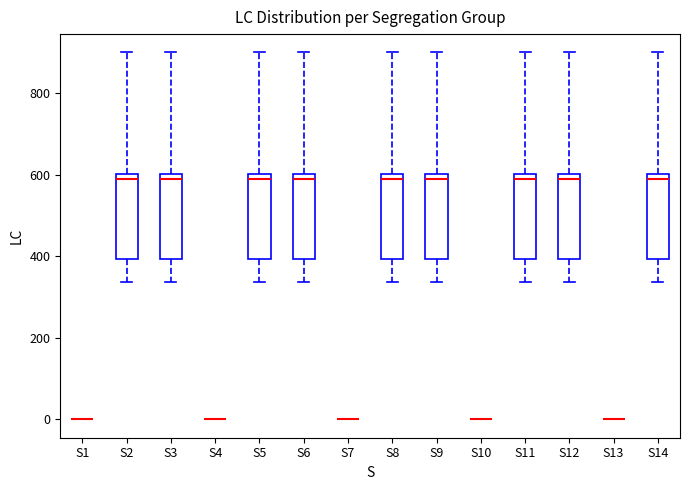

Reading left to right, read every box against the y-axis: the position of its median line, the range the box covers, and the ends of its whiskers. The values are not printed on the chart, so give them approximately, as read against the axis.

S1: box collapsed to a line at 0, whiskers 0 to 0
S2: median 600 (just below the box's upper edge), box 400 to 600, whiskers 340 to 900
S3: median 600 (just below the box's upper edge), box 400 to 600, whiskers 340 to 900
S4: box collapsed to a line at 0, whiskers 0 to 0
S5: median 600 (just below the box's upper edge), box 400 to 600, whiskers 340 to 900
S6: median 600 (just below the box's upper edge), box 400 to 600, whiskers 340 to 900
S7: box collapsed to a line at 0, whiskers 0 to 0
S8: median 600 (just below the box's upper edge), box 400 to 600, whiskers 340 to 900
S9: median 600 (just below the box's upper edge), box 400 to 600, whiskers 340 to 900
S10: box collapsed to a line at 0, whiskers 0 to 0
S11: median 600 (just below the box's upper edge), box 400 to 600, whiskers 340 to 900
S12: median 600 (just below the box's upper edge), box 400 to 600, whiskers 340 to 900
S13: box collapsed to a line at 0, whiskers 0 to 0
S14: median 600 (just below the box's upper edge), box 400 to 600, whiskers 340 to 900